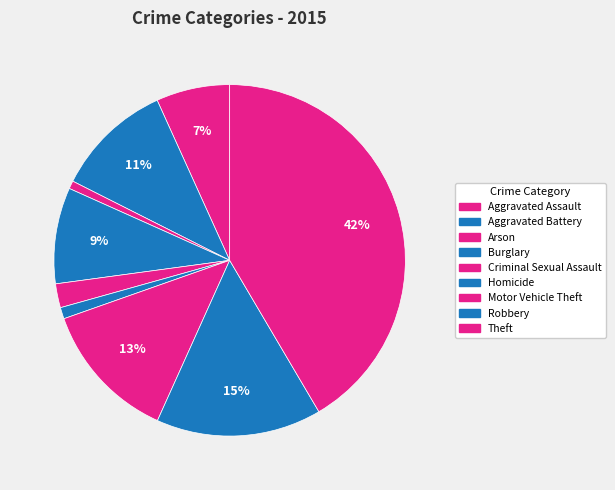

Is there any slice that represents more than half of the pie?

No